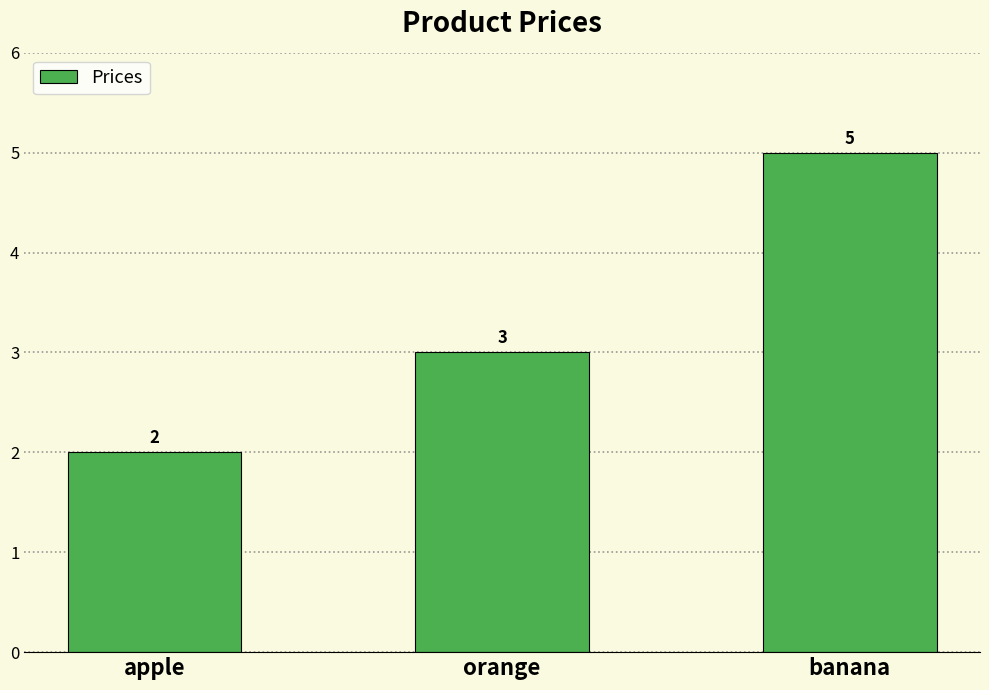

Between orange and apple, which is larger?

orange